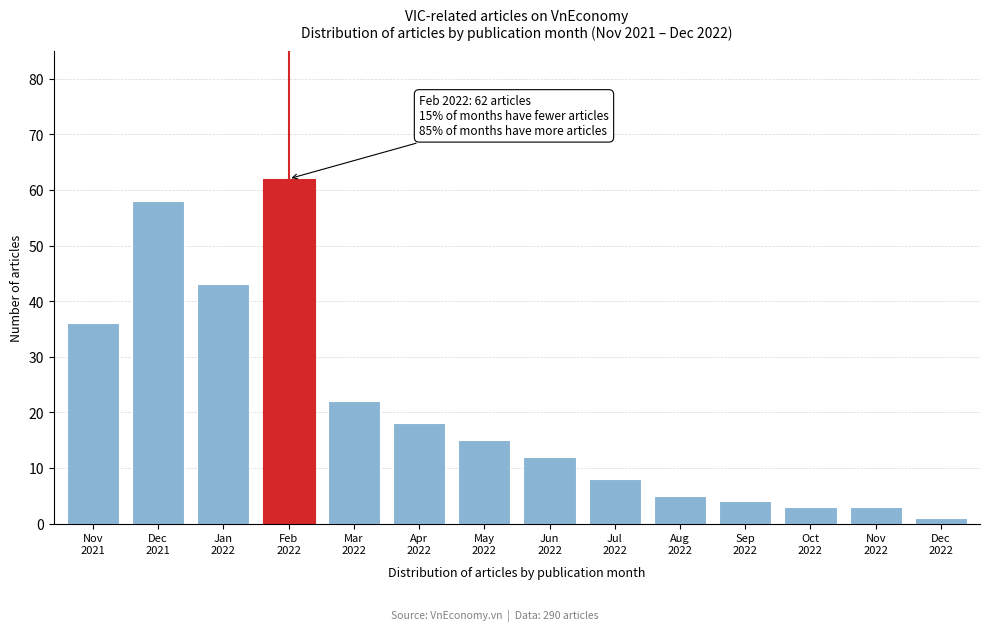

Reading left to right, extract all data points from this chart.

36	58	43	62	22	18	15	12	8	5	4	3	3	1